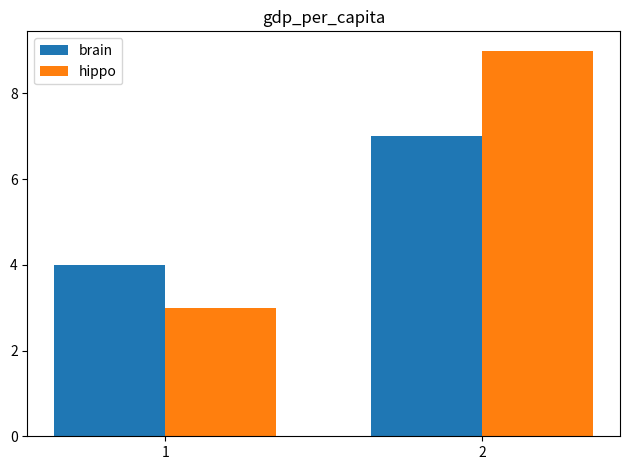

Reading left to right, what are all the values shown in this chart?

brain: 1=4	2=7
hippo: 1=3	2=9